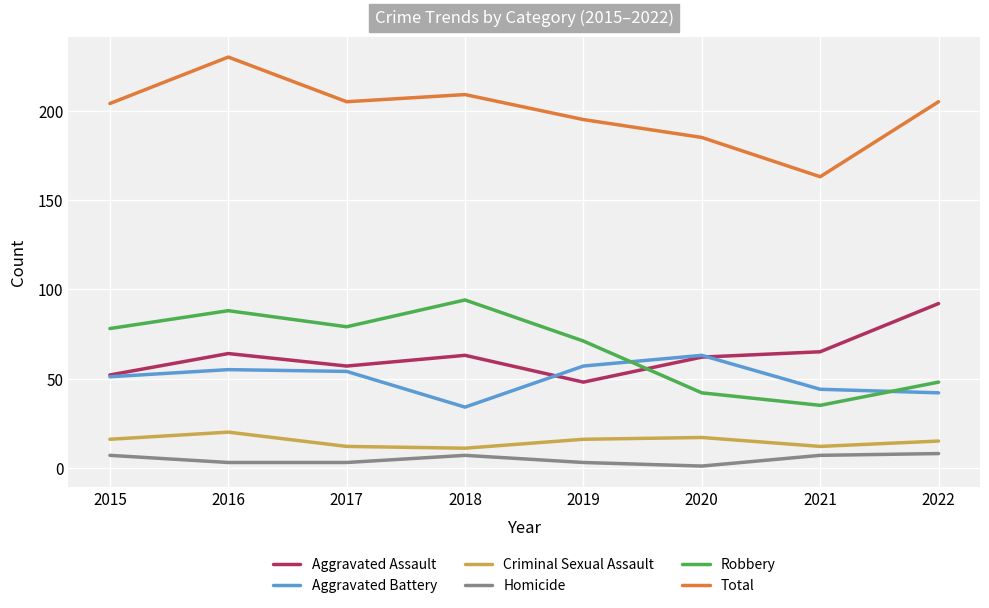

After their last crossing, which series has the higher values: Aggravated Assault or Aggravated Battery?

Aggravated Assault